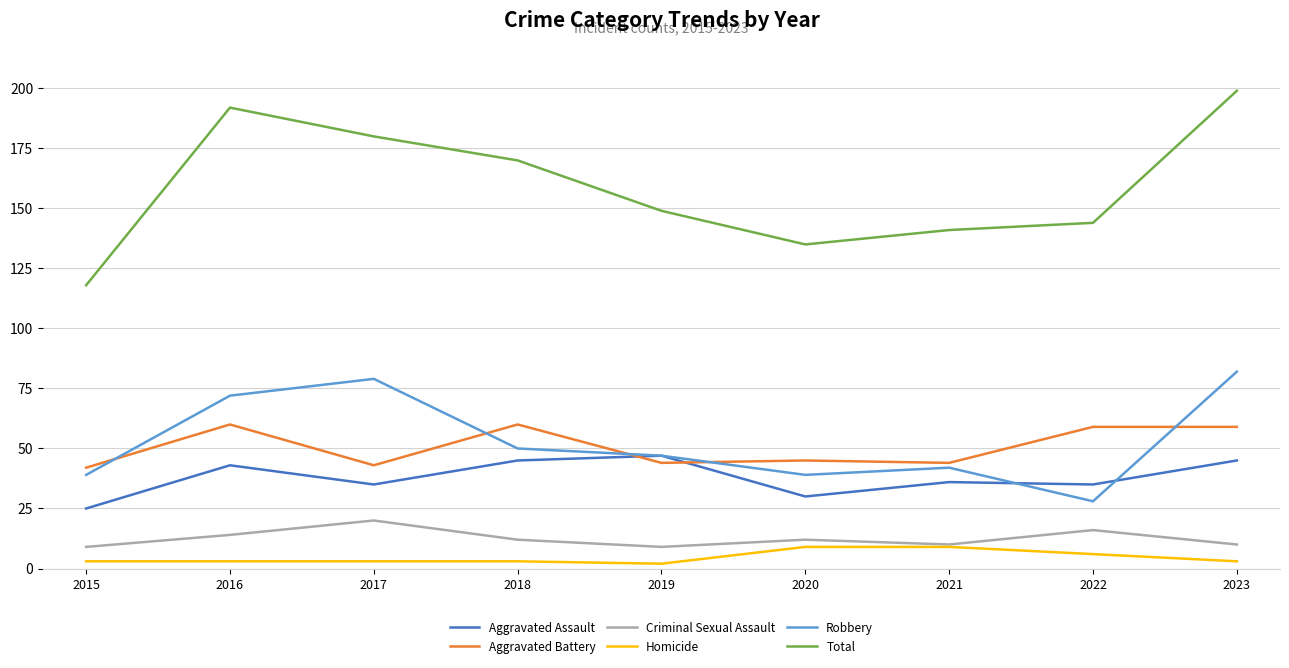

Where is the first local minimum for Robbery?

2020